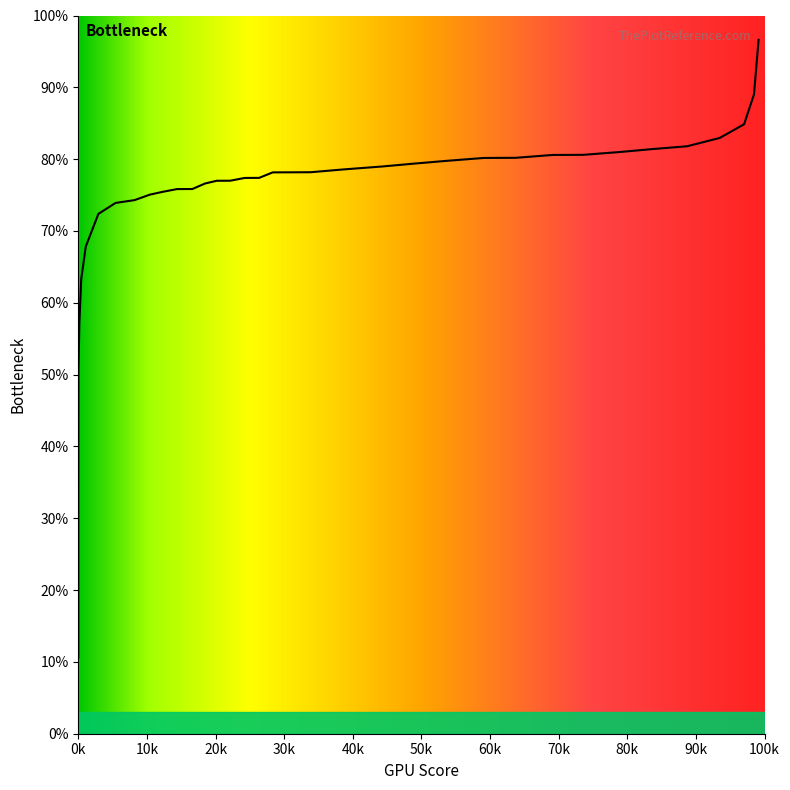

What is the maximum value shown in the chart?

96.6